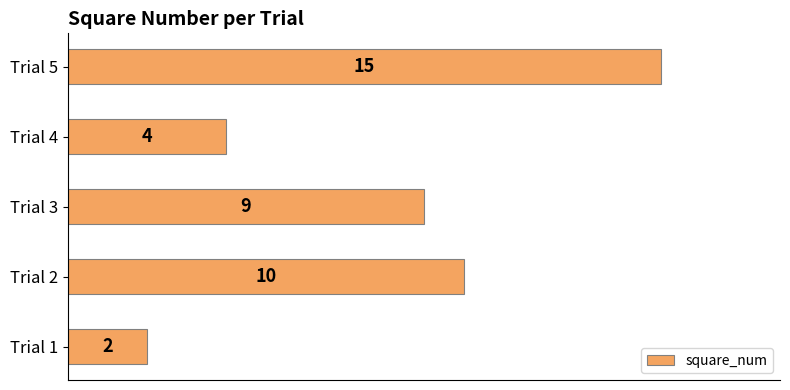

True or false: the data shows 2 at Trial 4.

False